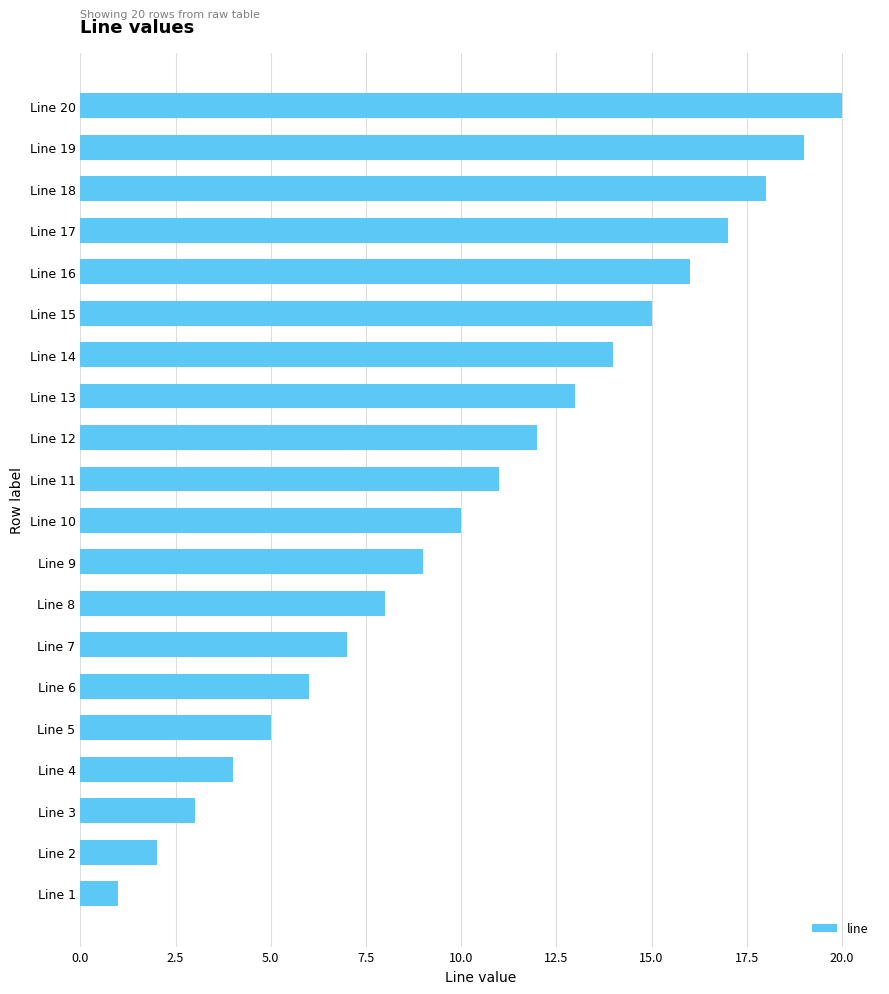

At which label is the value closest to 10?

Line 10